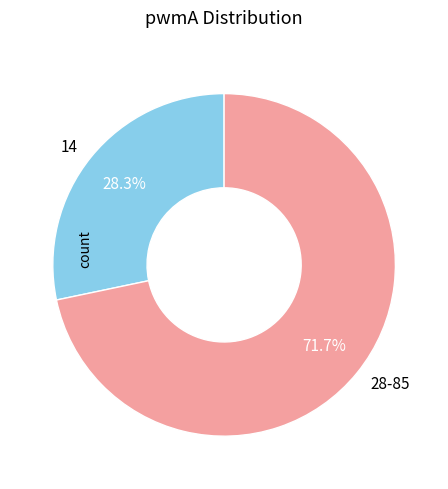

Which slice is the smallest?

14